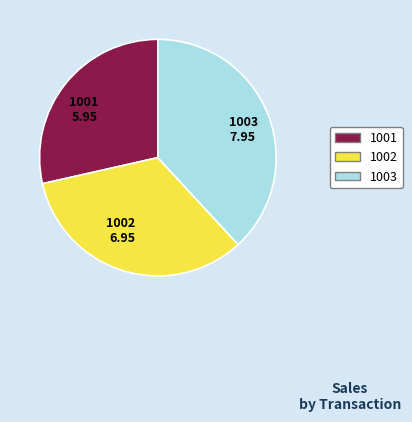

True or false: 1002 accounts for 33% of the total.

True